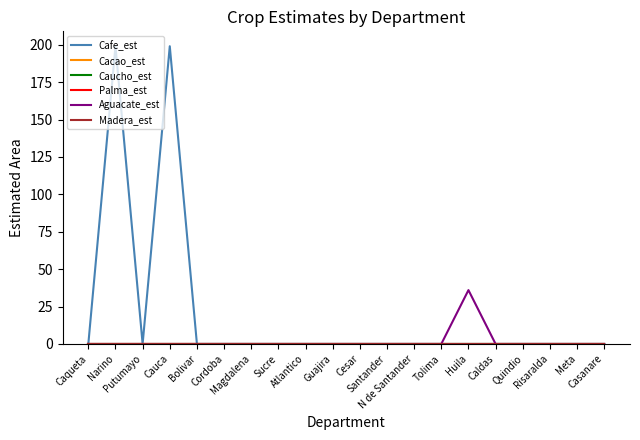

Reading left to right, what are all the values shown in this chart?

Cafe_est: Caqueta=0	Narino=199	Putumayo=0	Cauca=199	Bolivar=0	Cordoba=0	Magdalena=0	Sucre=0	Atlantico=0	Guajira=0	Cesar=0	Santander=0	N de Santander=0	Tolima=0	Huila=0	Caldas=0	Quindio=0	Risaralda=0	Meta=0	Casanare=0
Cacao_est: Caqueta=0	Narino=0	Putumayo=0	Cauca=0	Bolivar=0	Cordoba=0	Magdalena=0	Sucre=0	Atlantico=0	Guajira=0	Cesar=0	Santander=0	N de Santander=0	Tolima=0	Huila=0	Caldas=0	Quindio=0	Risaralda=0	Meta=0	Casanare=0
Caucho_est: Caqueta=0	Narino=0	Putumayo=0	Cauca=0	Bolivar=0	Cordoba=0	Magdalena=0	Sucre=0	Atlantico=0	Guajira=0	Cesar=0	Santander=0	N de Santander=0	Tolima=0	Huila=0	Caldas=0	Quindio=0	Risaralda=0	Meta=0	Casanare=0
Palma_est: Caqueta=0	Narino=0	Putumayo=0	Cauca=0	Bolivar=0	Cordoba=0	Magdalena=0	Sucre=0	Atlantico=0	Guajira=0	Cesar=0	Santander=0	N de Santander=0	Tolima=0	Huila=0	Caldas=0	Quindio=0	Risaralda=0	Meta=0	Casanare=0
Aguacate_est: Caqueta=0	Narino=0	Putumayo=0	Cauca=0	Bolivar=0	Cordoba=0	Magdalena=0	Sucre=0	Atlantico=0	Guajira=0	Cesar=0	Santander=0	N de Santander=0	Tolima=0	Huila=36	Caldas=0	Quindio=0	Risaralda=0	Meta=0	Casanare=0
Madera_est: Caqueta=0	Narino=0	Putumayo=0	Cauca=0	Bolivar=0	Cordoba=0	Magdalena=0	Sucre=0	Atlantico=0	Guajira=0	Cesar=0	Santander=0	N de Santander=0	Tolima=0	Huila=0	Caldas=0	Quindio=0	Risaralda=0	Meta=0	Casanare=0